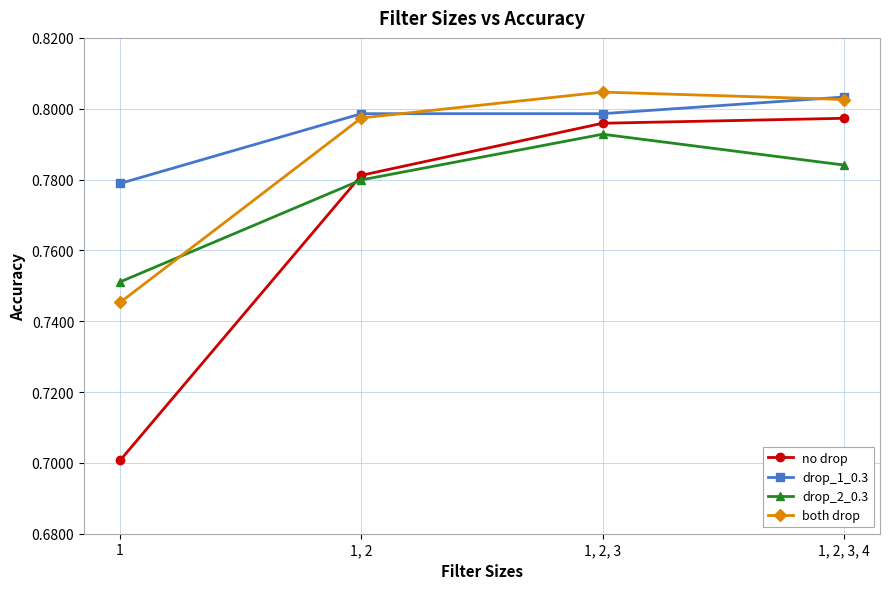

What position from the right is 1, 2, 3, 4?

1